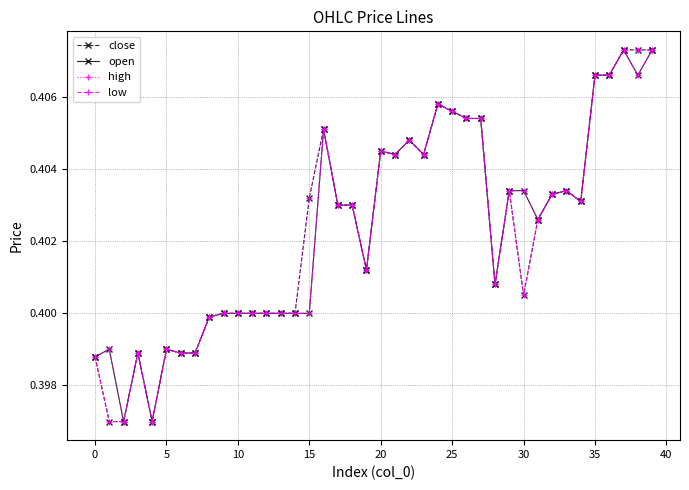

True or false: open has more than 2 interior local peaks.

True